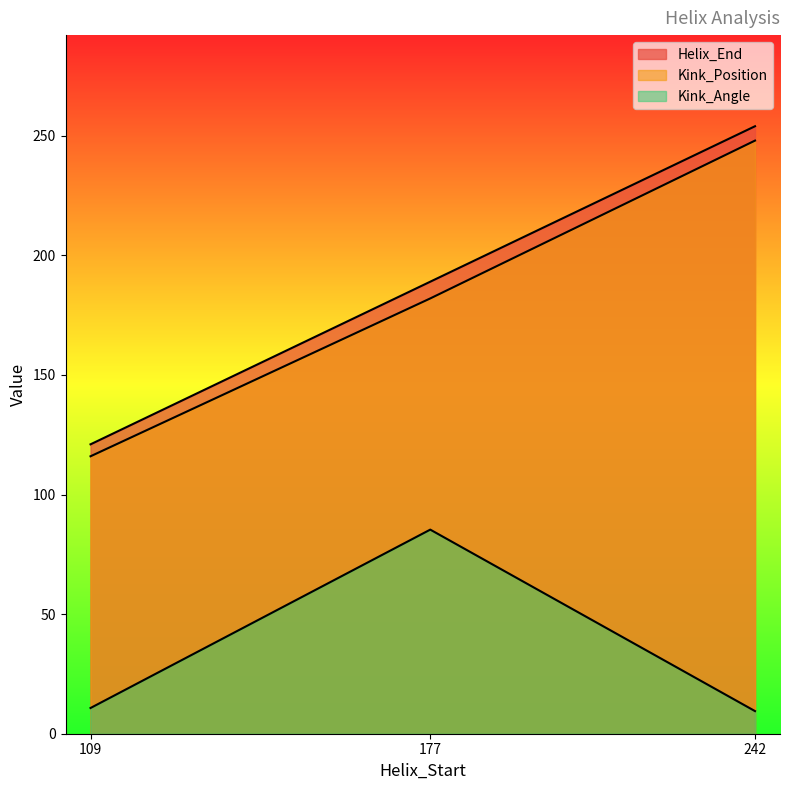

What is the spread (max minus min) of values at 242?

244.5